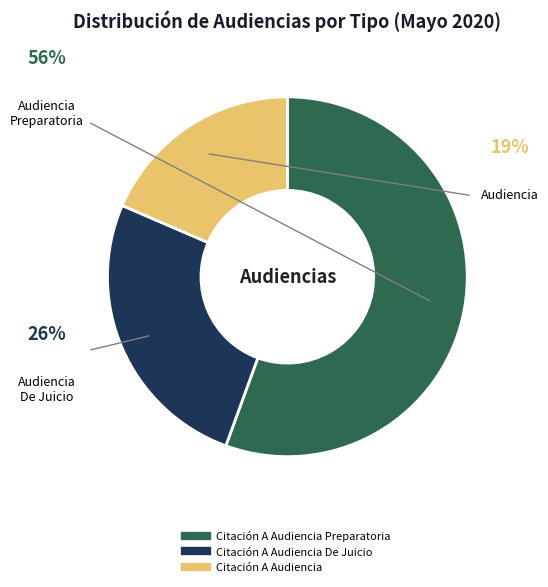

Is there any slice that represents more than half of the pie?

Yes